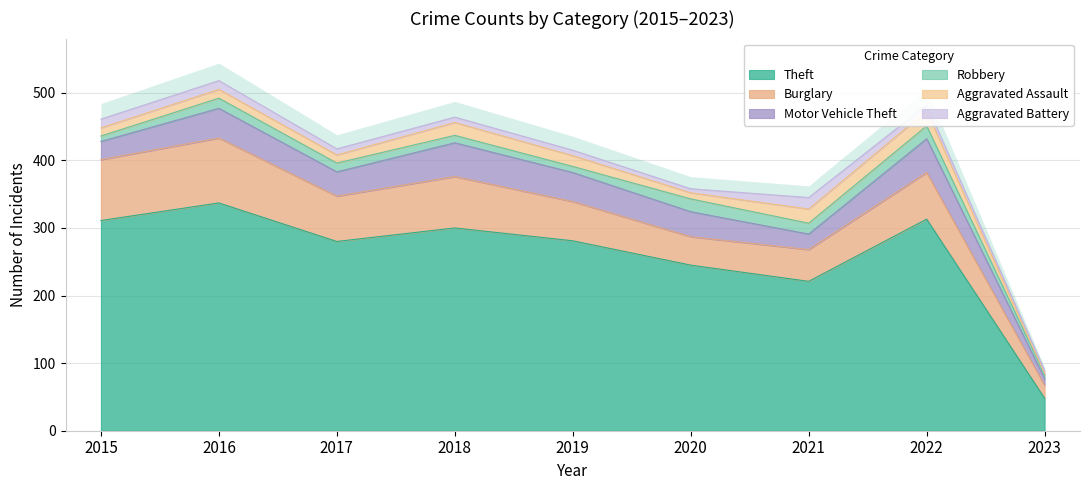

Which series has the widest spread of values?

Theft